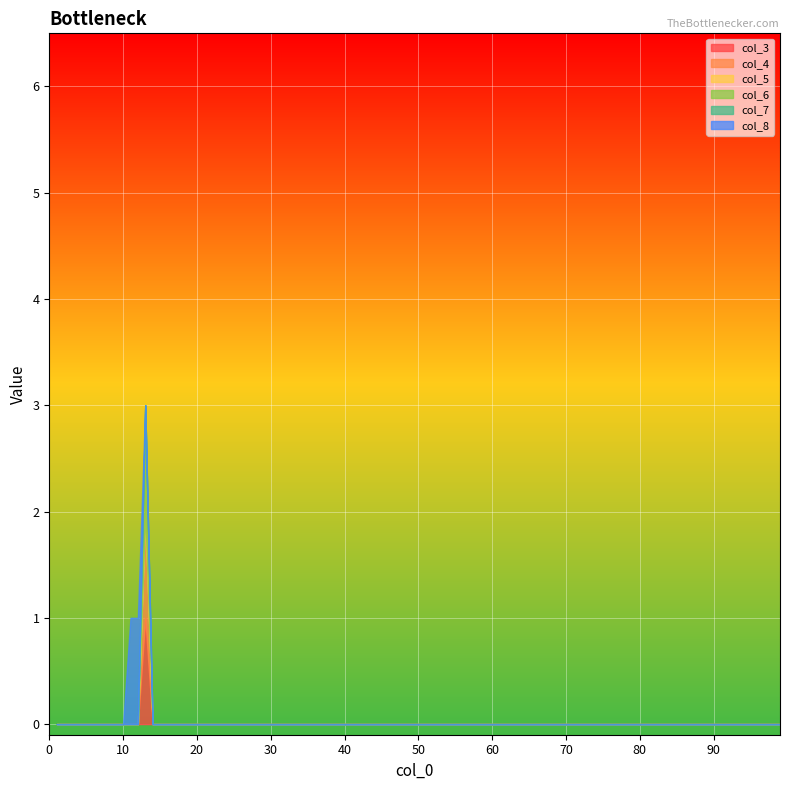

Which series has the largest total across all categories?

col_8